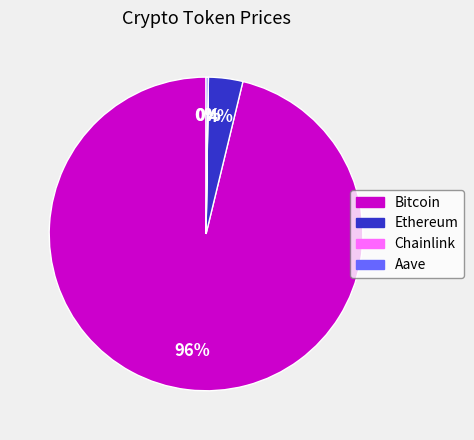

Which category has the biggest portion of the pie?

Bitcoin